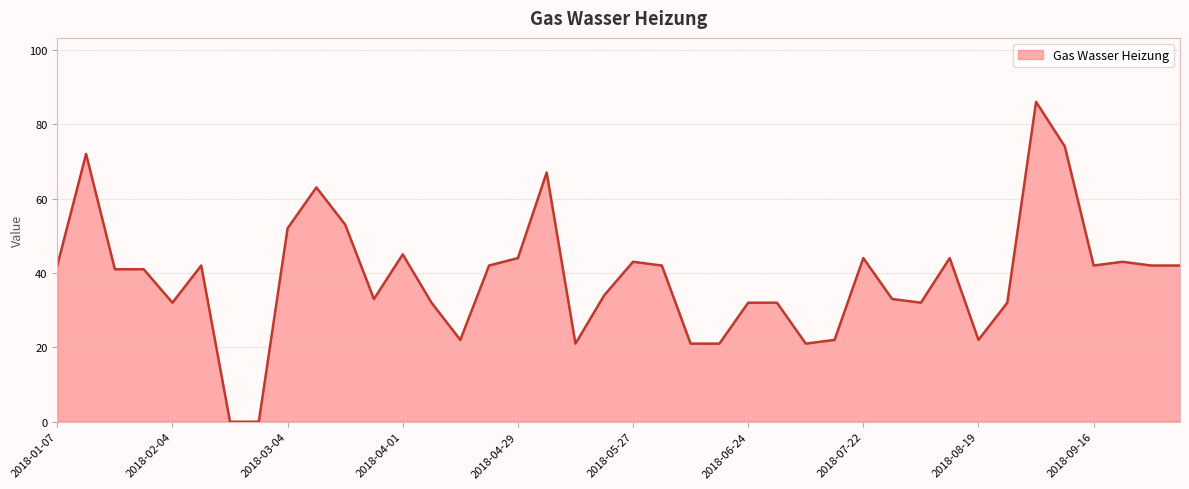

What is the maximum value shown in the chart?

86